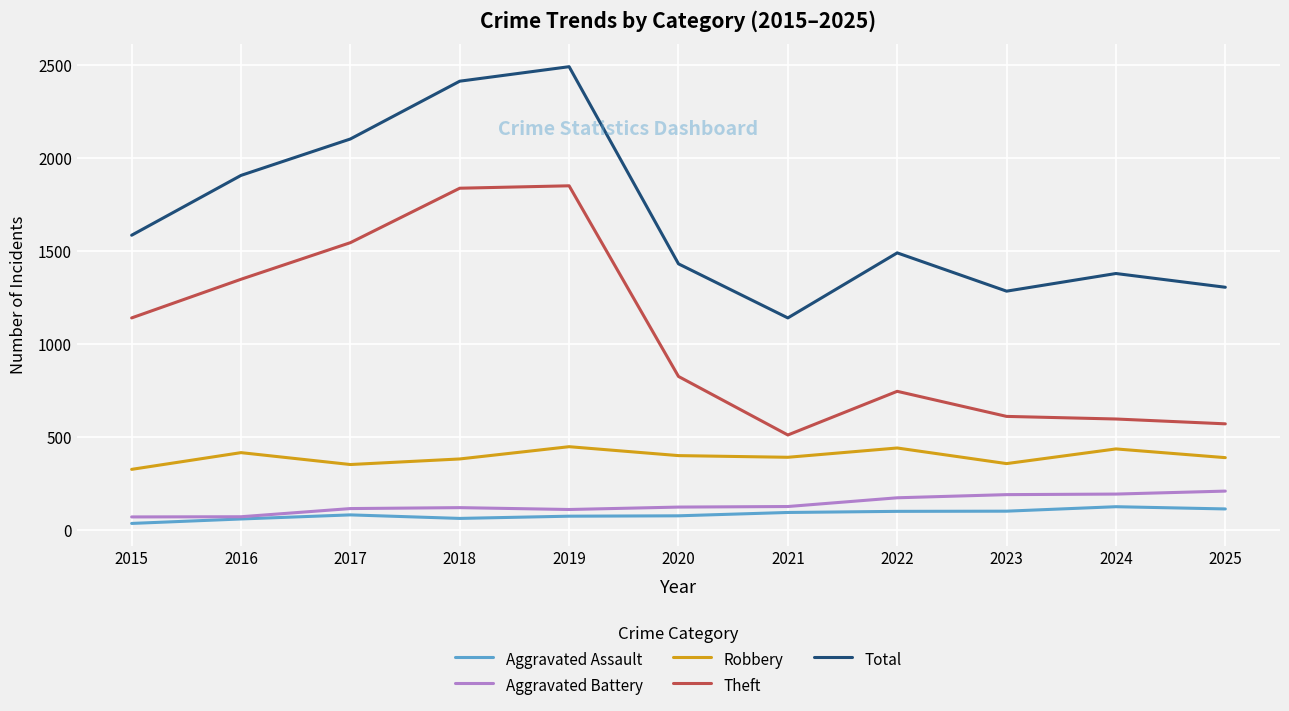

What value does the Total series have at 2015, to the nearest 10?

1590